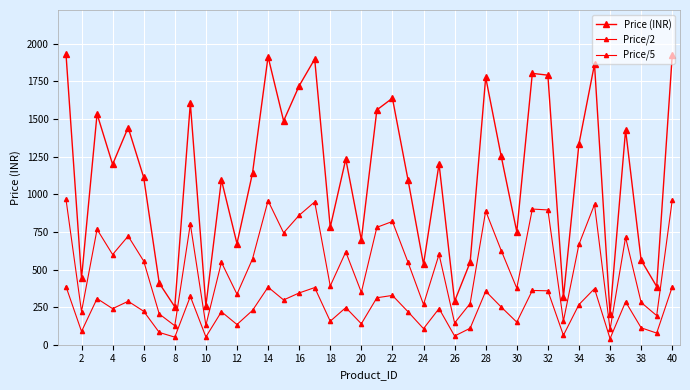

How many lines are shown in the chart?

3